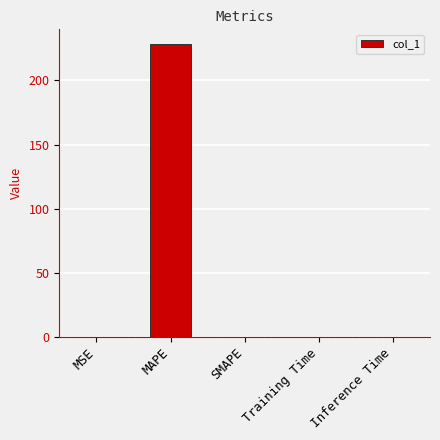

What is the maximum value shown in the chart?

228.4